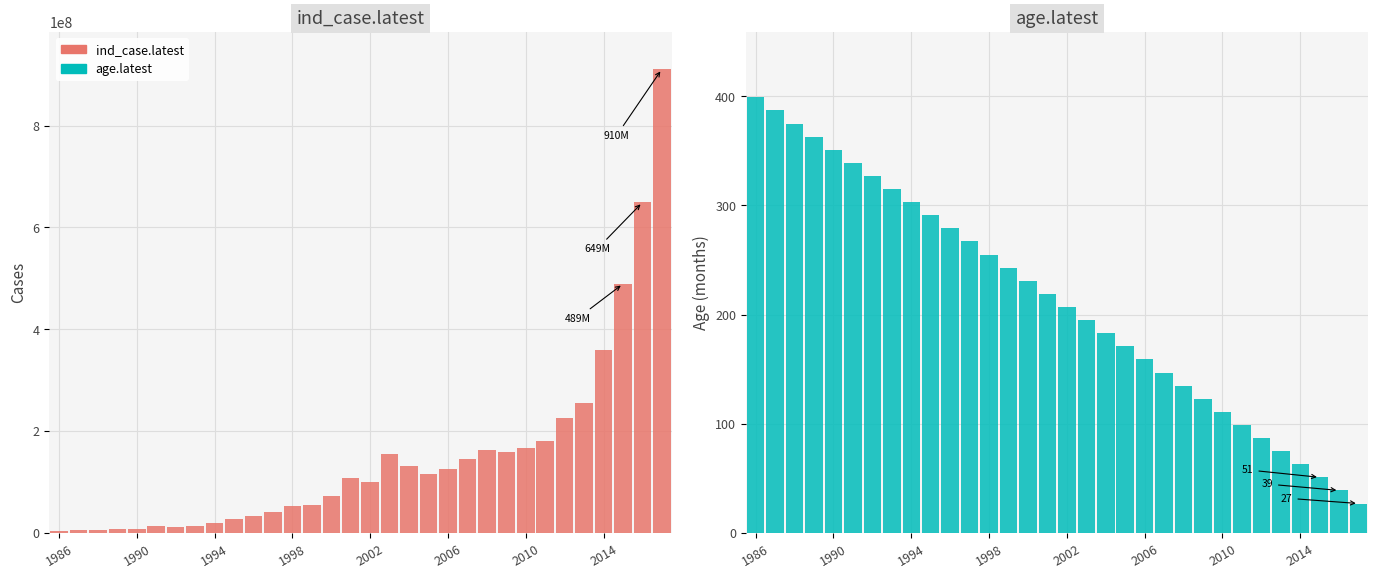

How many bars are there in total?

64